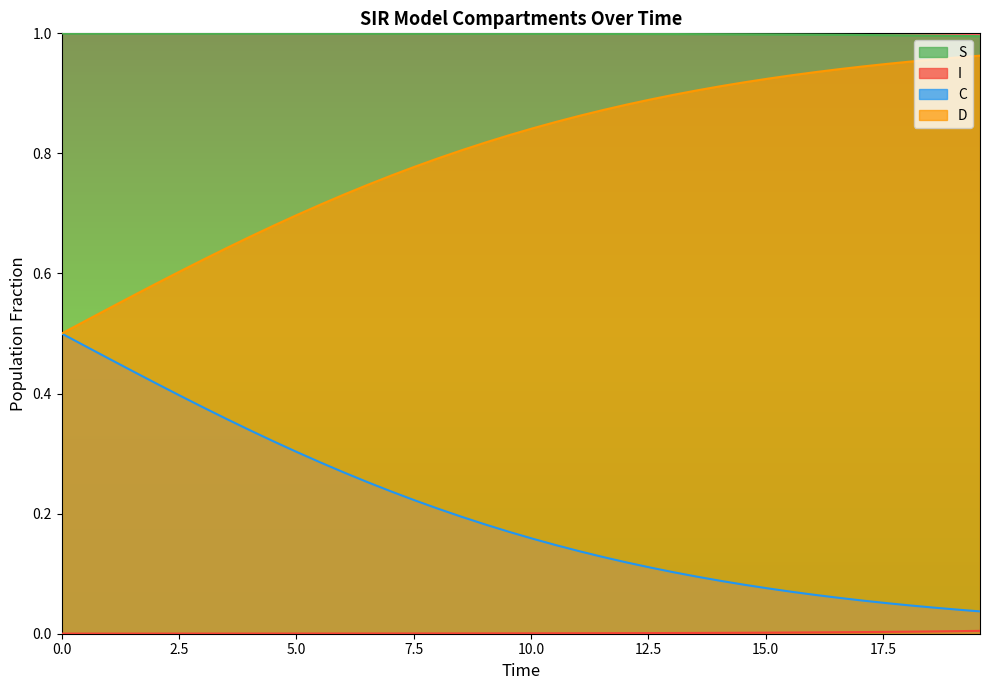

True or false: S and C intersect in this chart.

False